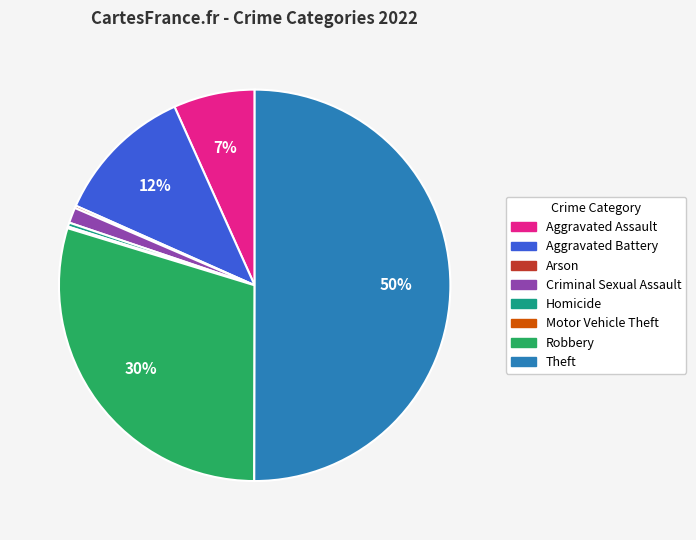

What is the majority slice?

Theft